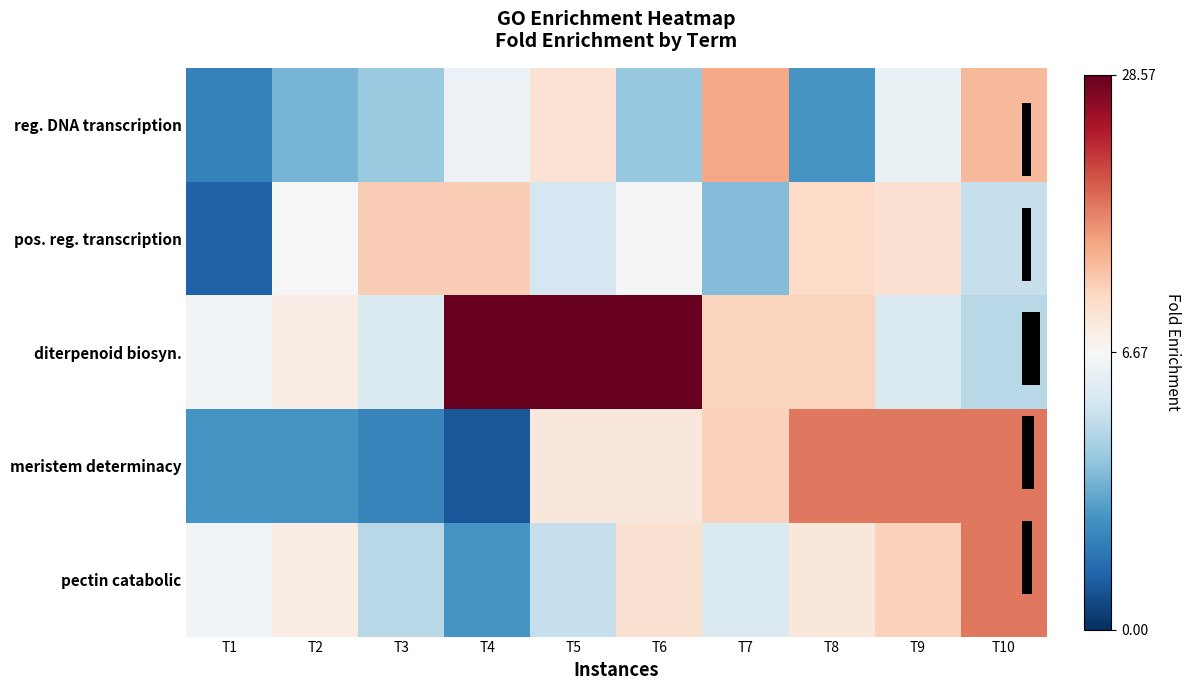

At how many categories does at least one series exceed 19?

3